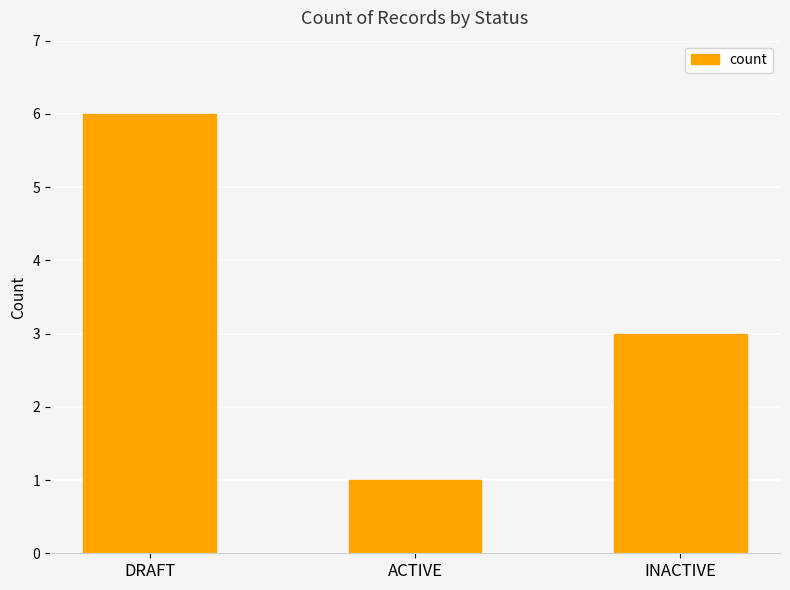

True or false: the data shows 1 at ACTIVE.

True